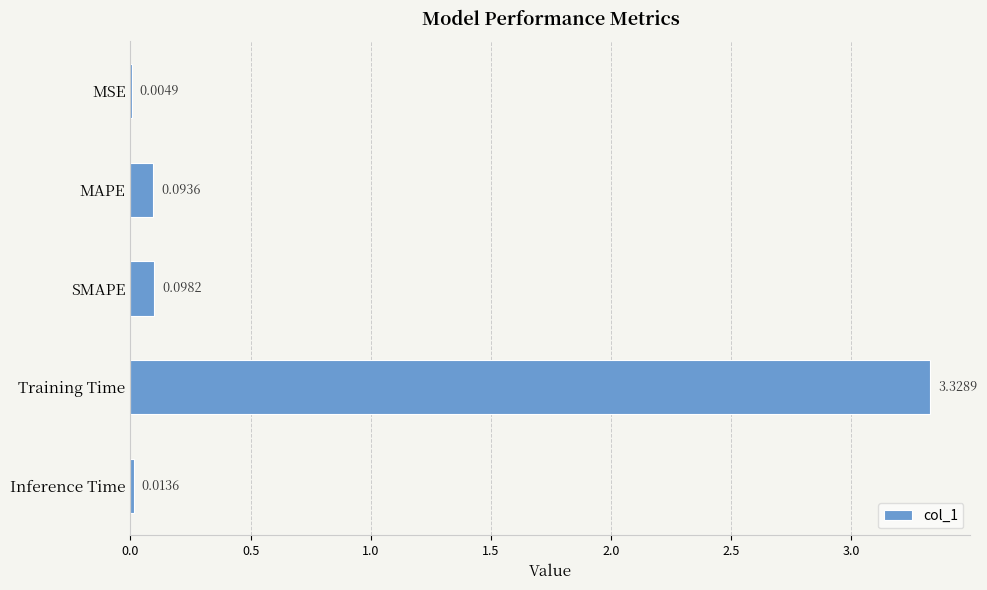

What is the sum of all values?

3.5